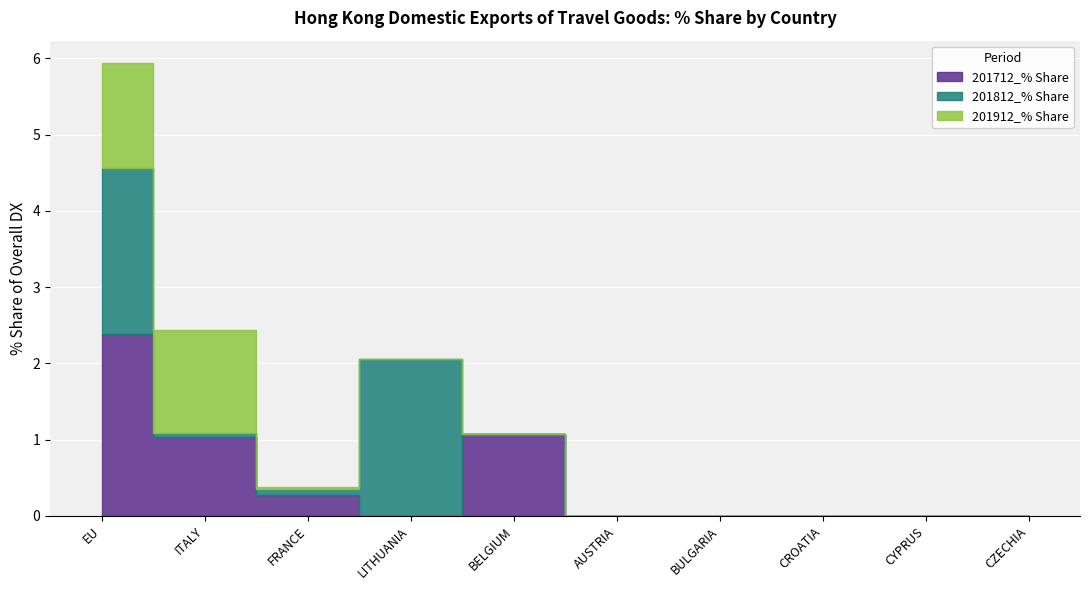

Reading left to right, transcribe all the data shown in this chart.

201712_% Share: EU=2.4	ITALY=1.0	FRANCE=0.3	LITHUANIA=0.0	BELGIUM=1.1	AUSTRIA=0.0	BULGARIA=0.0	CROATIA=0.0	CYPRUS=0.0	CZECHIA=0.0
201812_% Share: EU=2.2	ITALY=0.0	FRANCE=0.1	LITHUANIA=2.1	BELGIUM=0.0	AUSTRIA=0.0	BULGARIA=0.0	CROATIA=0.0	CYPRUS=0.0	CZECHIA=0.0
201912_% Share: EU=1.4	ITALY=1.4	FRANCE=0.0	LITHUANIA=0.0	BELGIUM=0.0	AUSTRIA=0.0	BULGARIA=0.0	CROATIA=0.0	CYPRUS=0.0	CZECHIA=0.0